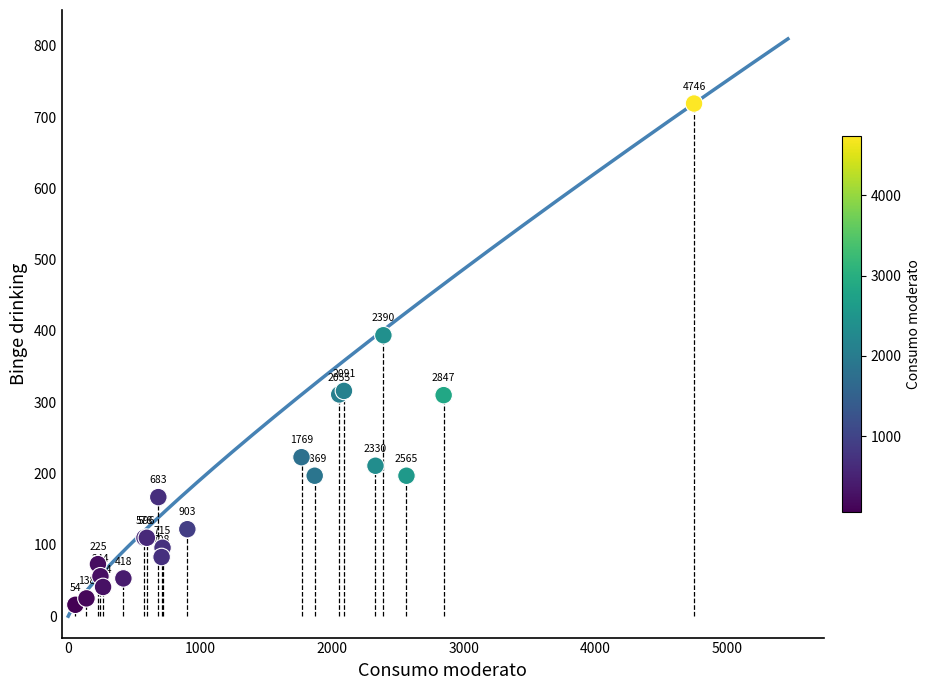

What Y value in the scatter plot is closest to 367?

394